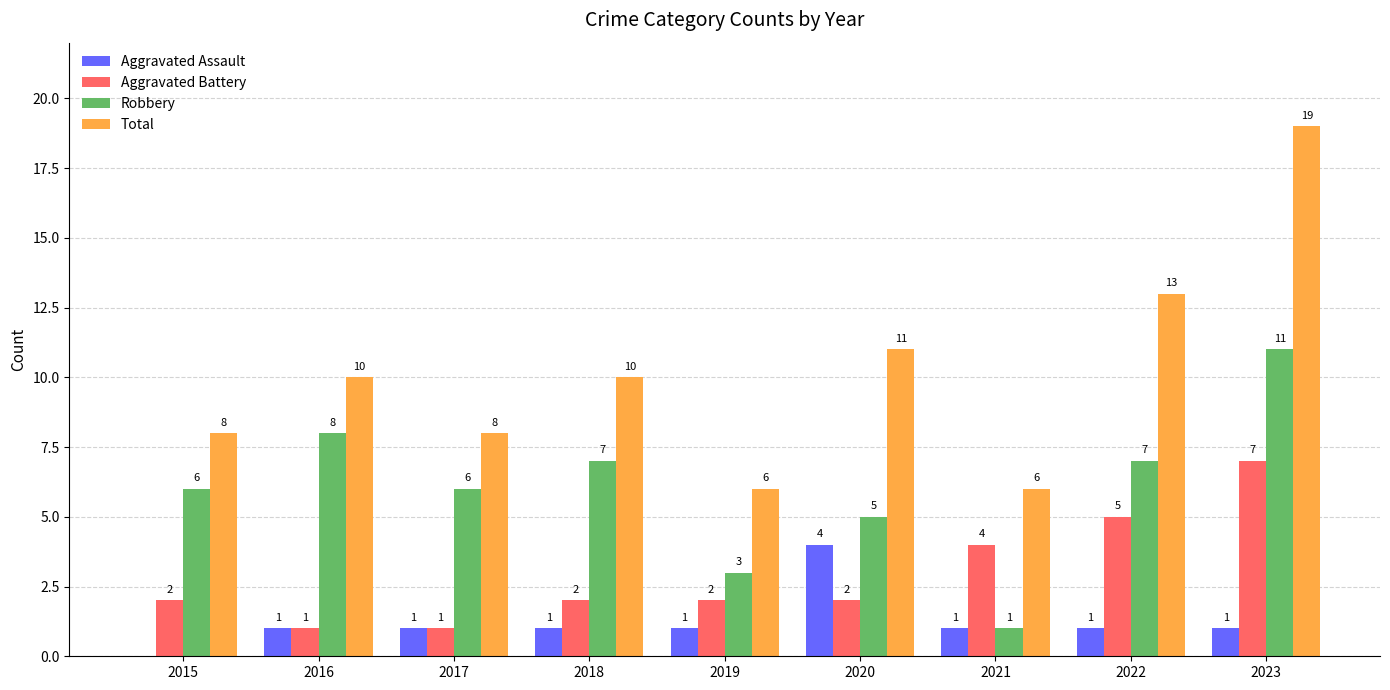

Count the Aggravated Assault values in the range 1 to 2.

7